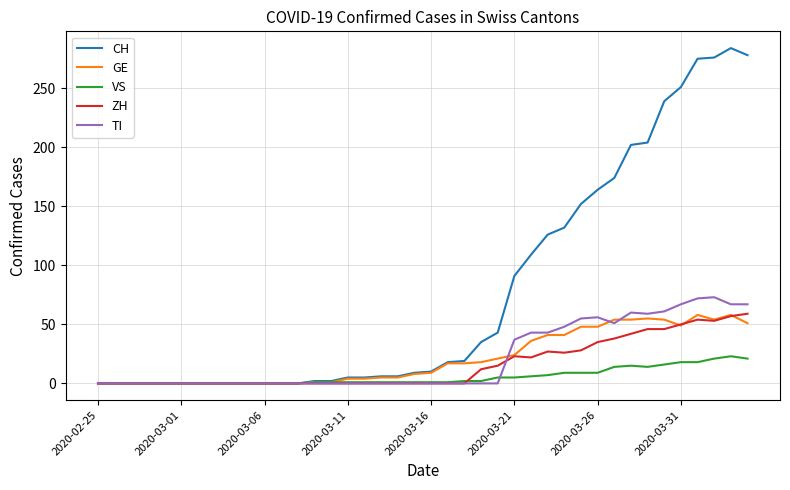

True or false: ZH has more than 0 points higher than both neighbors.

True